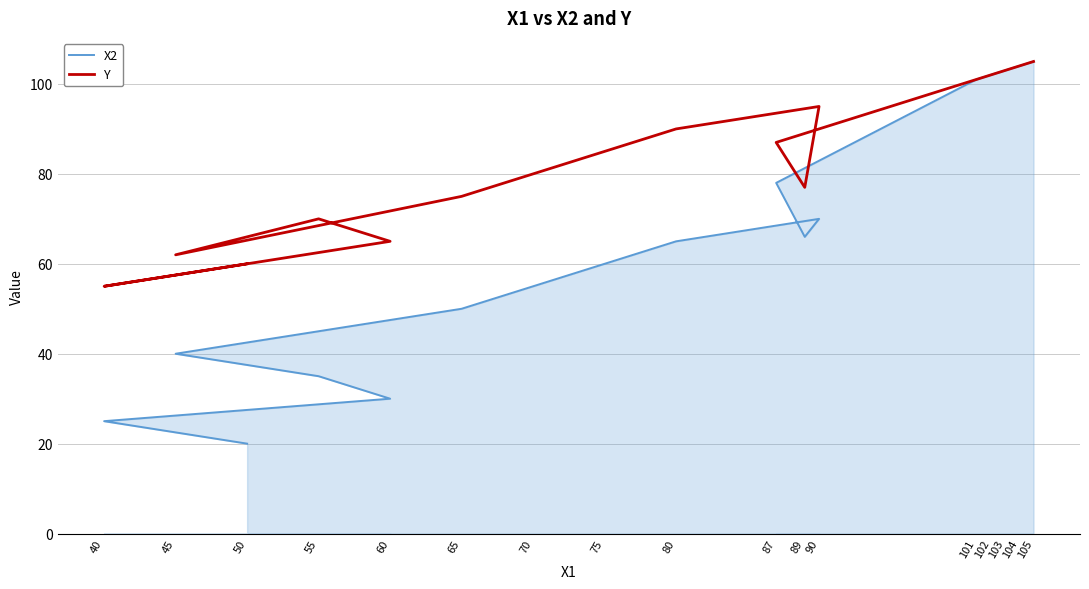

How many categories are shown in the chart?

17